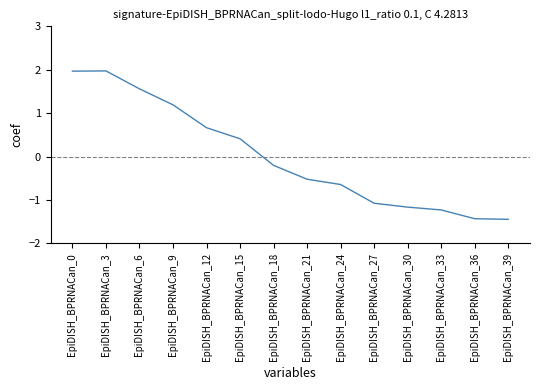

The value at EpiDISH_BPRNACan_33 is -1.2. True or false?

True